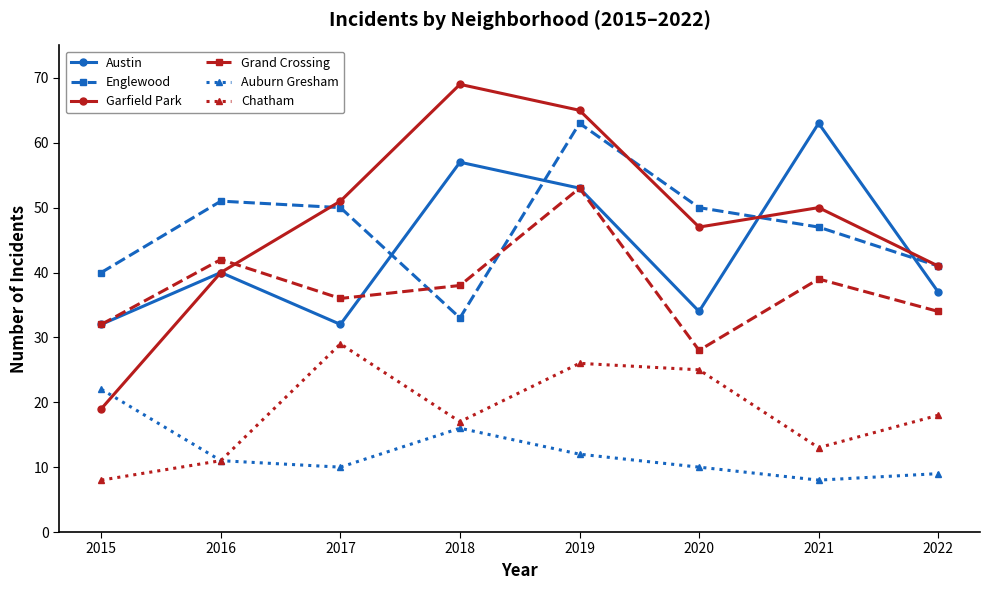

What is the maximum value for Austin?

63